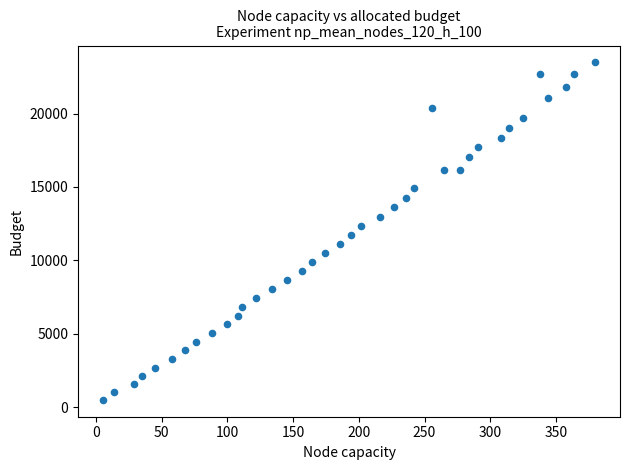

What is the range of Y values (max minus min)?

23005